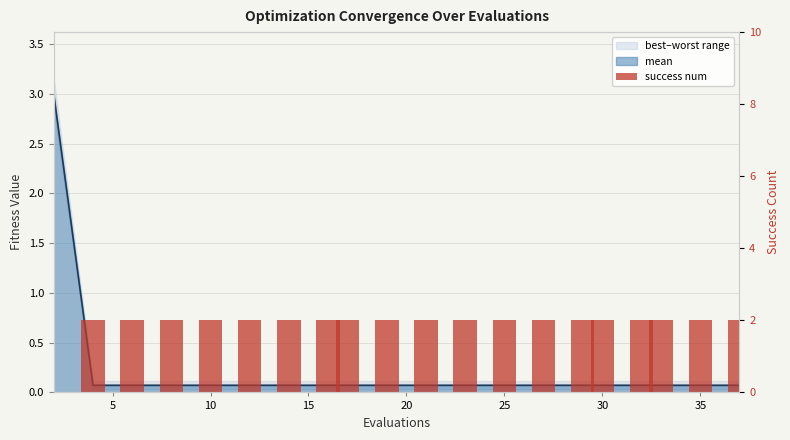

What is the average value?

2